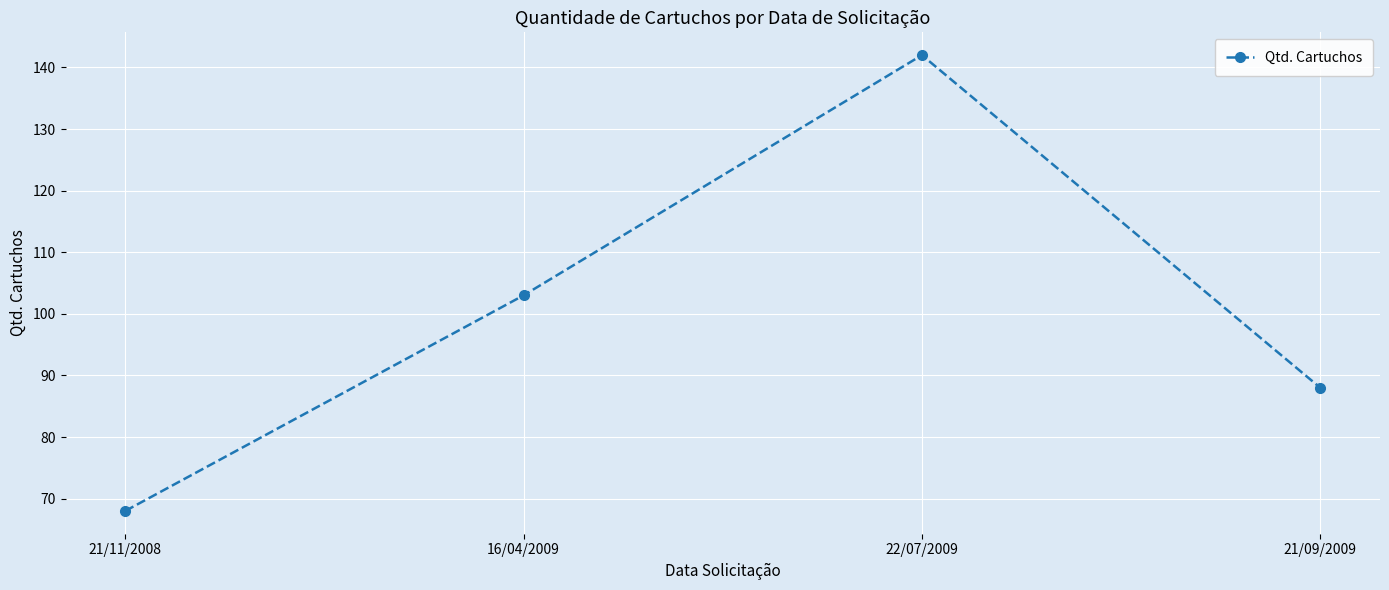

Reading left to right, extract all data points from this chart.

68	103	142	88